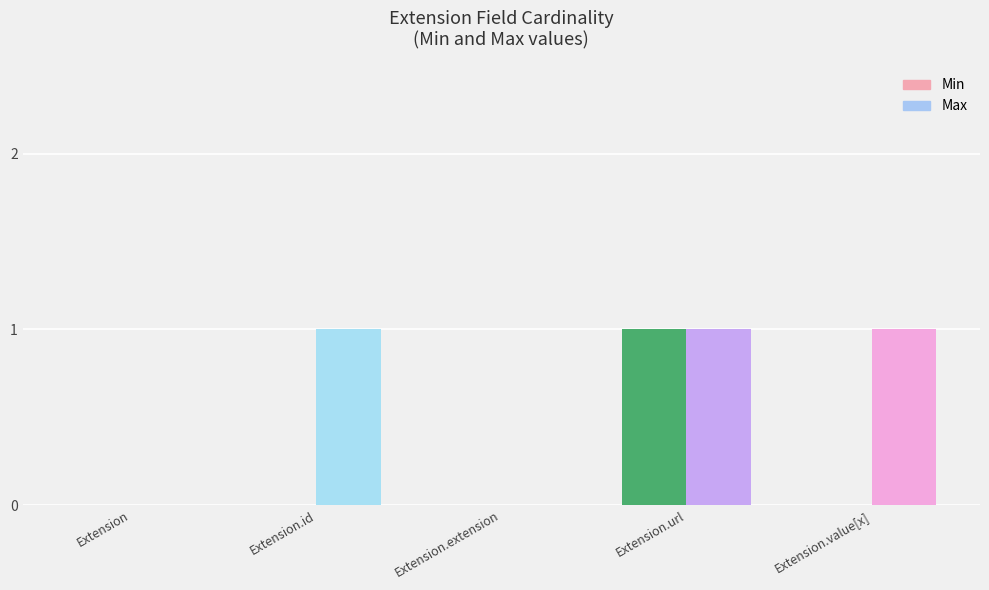

Reading left to right, transcribe all the data shown in this chart.

Min: 0	0	0	1	0
Max: 0	1	0	1	1